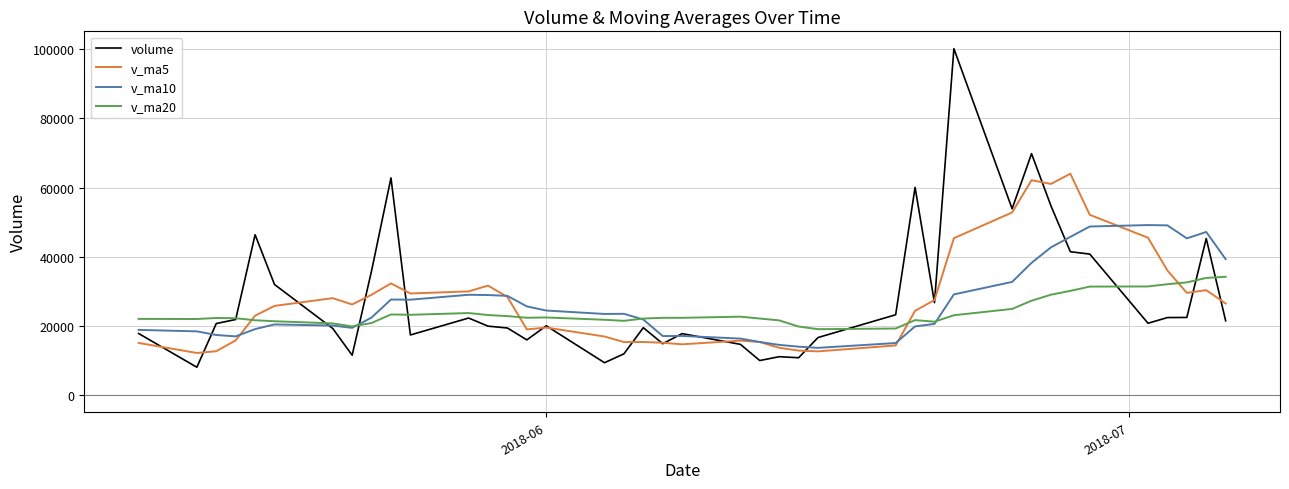

What is the lowest value of the v_ma10 series?

13632.4